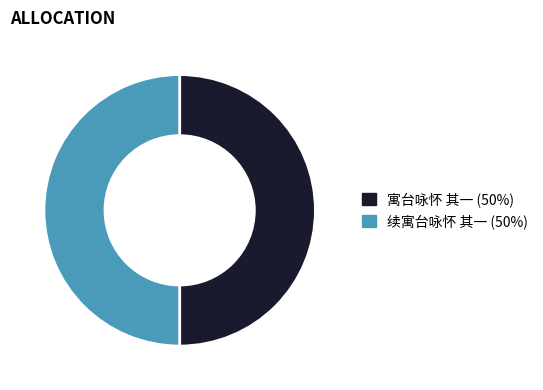

True or false: 寓台咏怀 其一 accounts for 58% of the total.

False